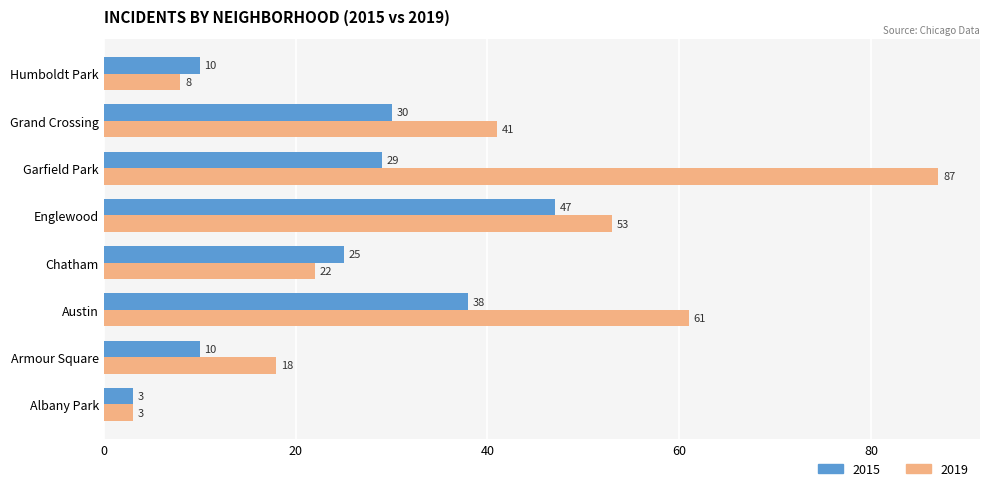

Rank the series at Austin from lowest to highest value.

2015, 2019